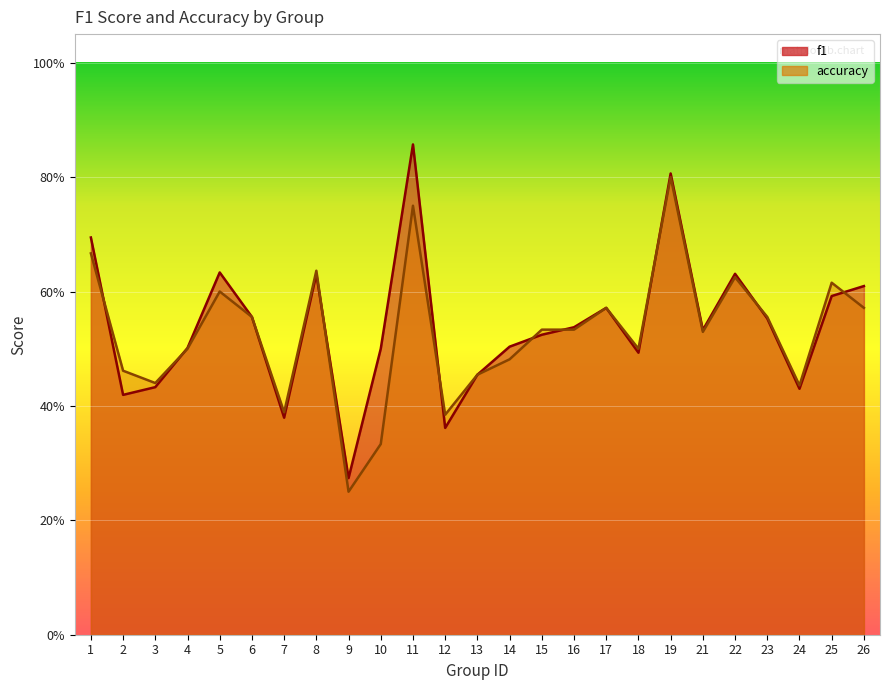

Which has a higher value, 12 or 25?

25